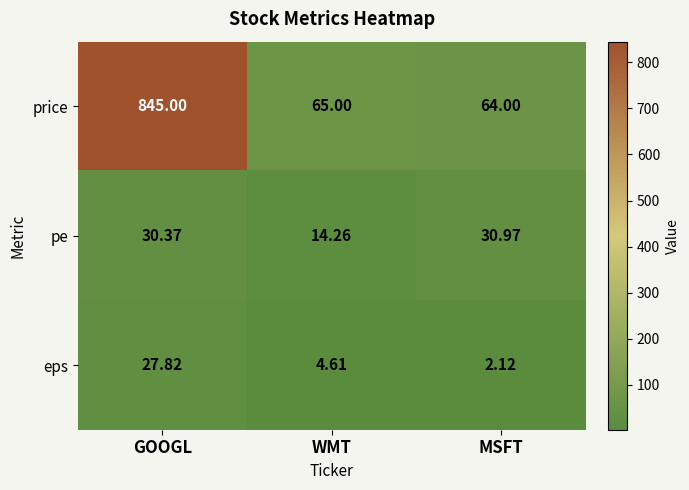

Rank the categories by eps value from lowest to highest.

MSFT, WMT, GOOGL